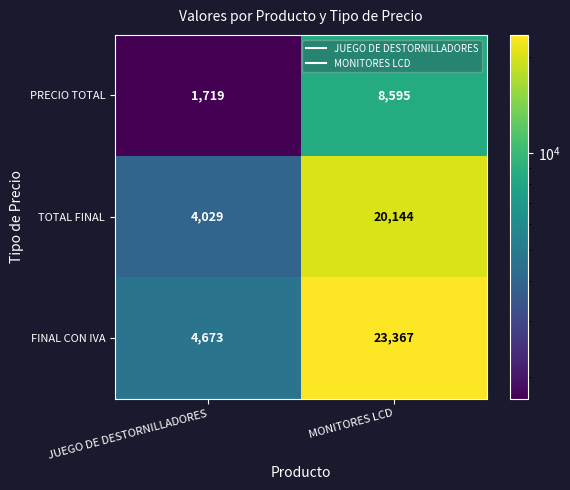

The value of TOTAL FINAL at MONITORES LCD is 11454. True or false?

False